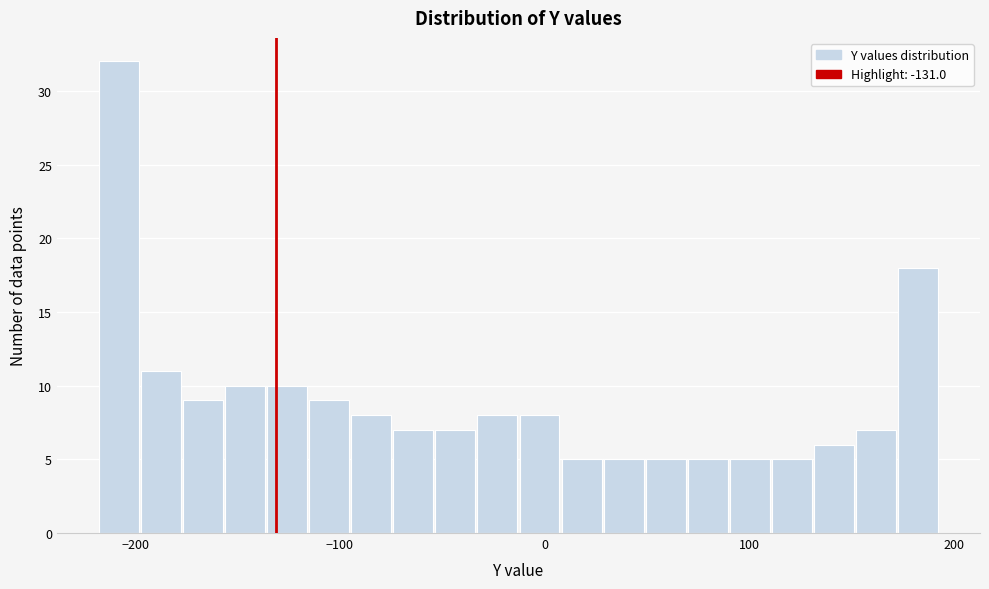

Read against the x-axis, roughly where is the centre of the tallest bar?

-210